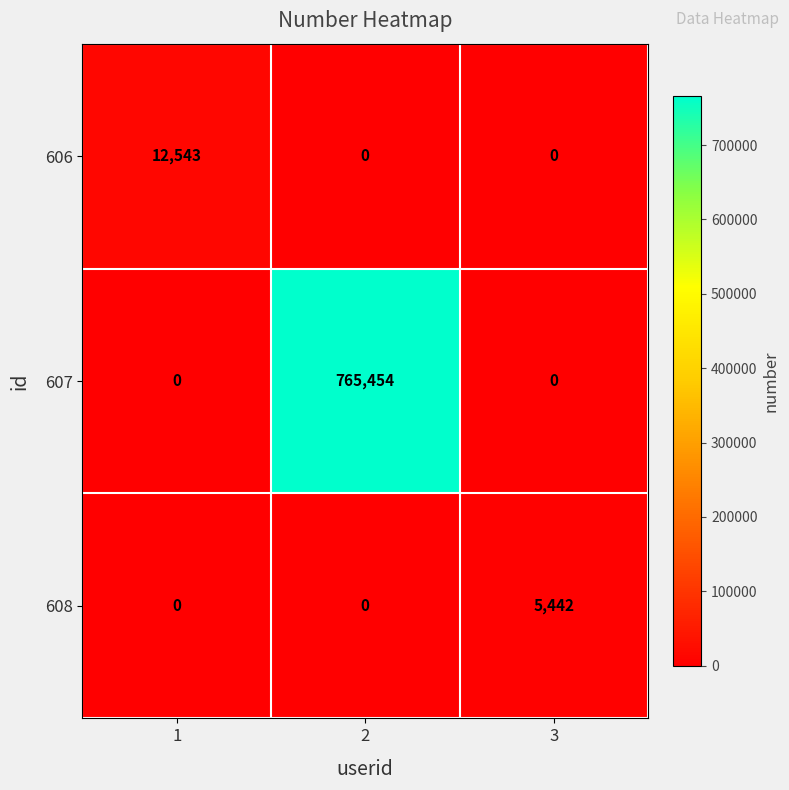

What is the greatest value displayed?

765454